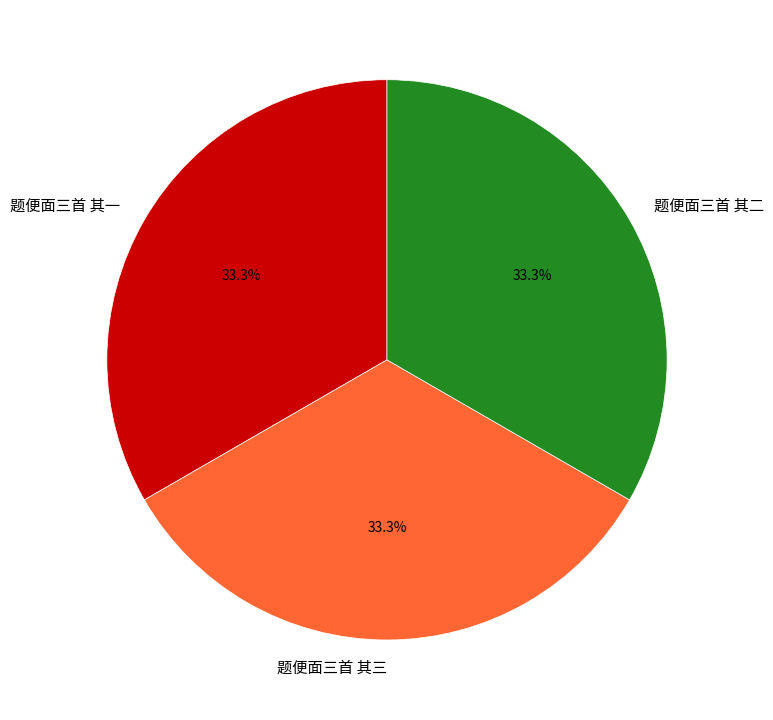

What is the ratio of the value at 题便面三首 其二 to the value at 题便面三首 其三?

1.0